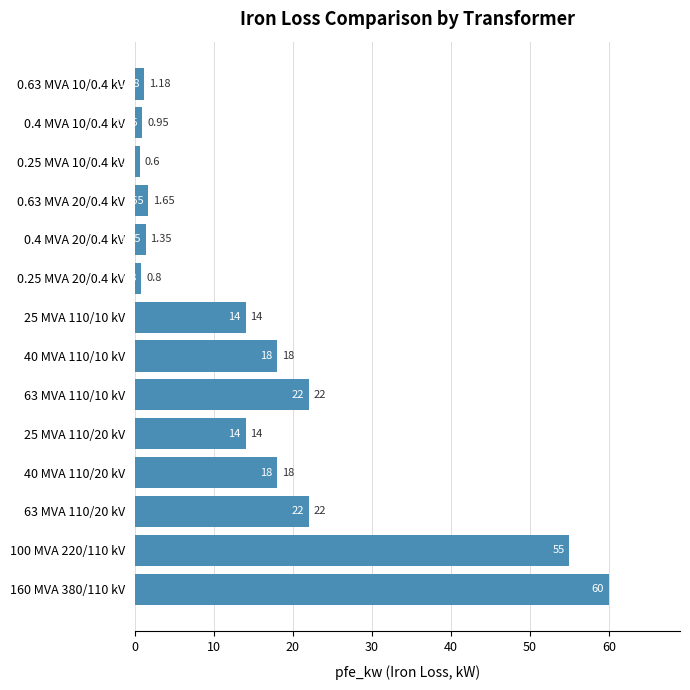

Which has a higher value, 160 MVA 380/110 kV or 0.4 MVA 10/0.4 kV?

160 MVA 380/110 kV